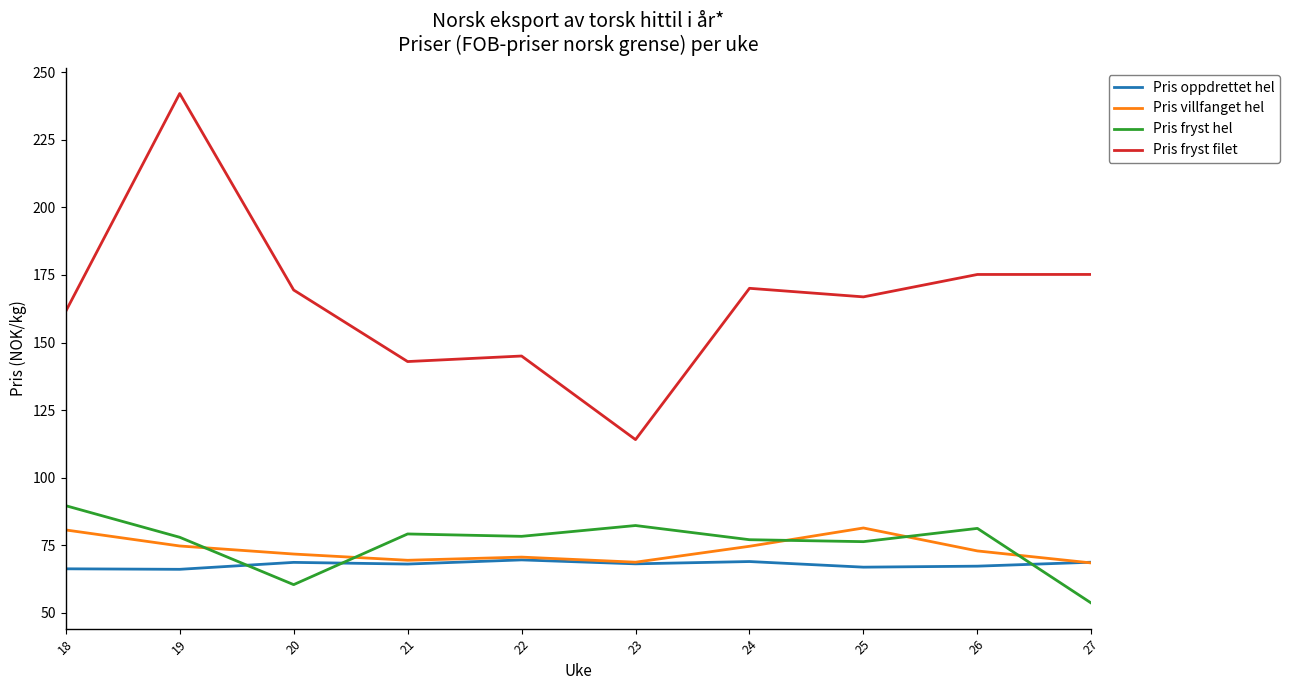

Which series changed the most between 23 and 27?

Pris fryst filet